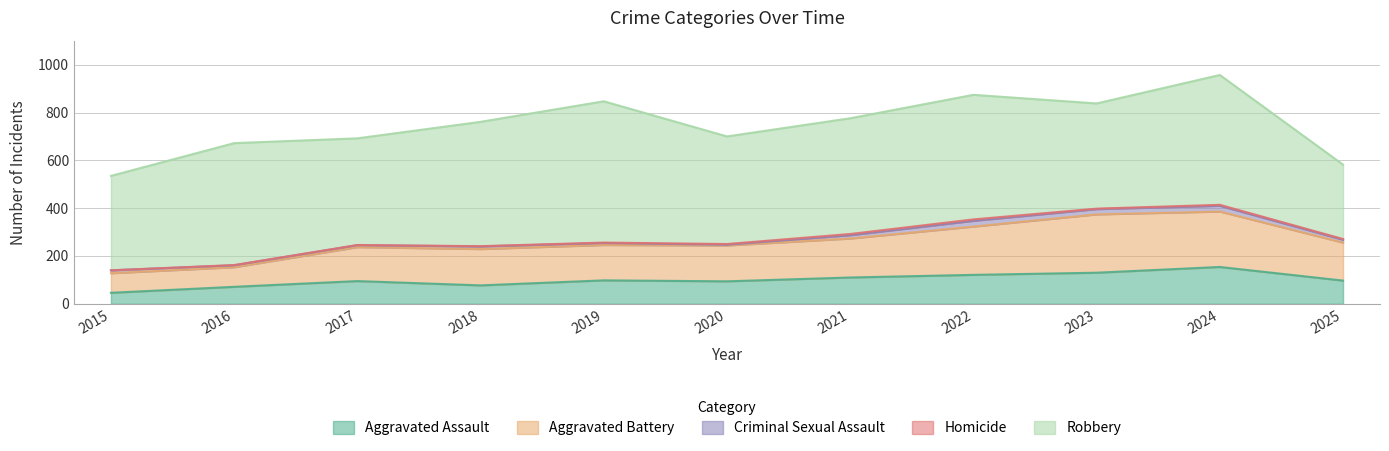

The value of Criminal Sexual Assault at 2023 is 13. True or false?

False